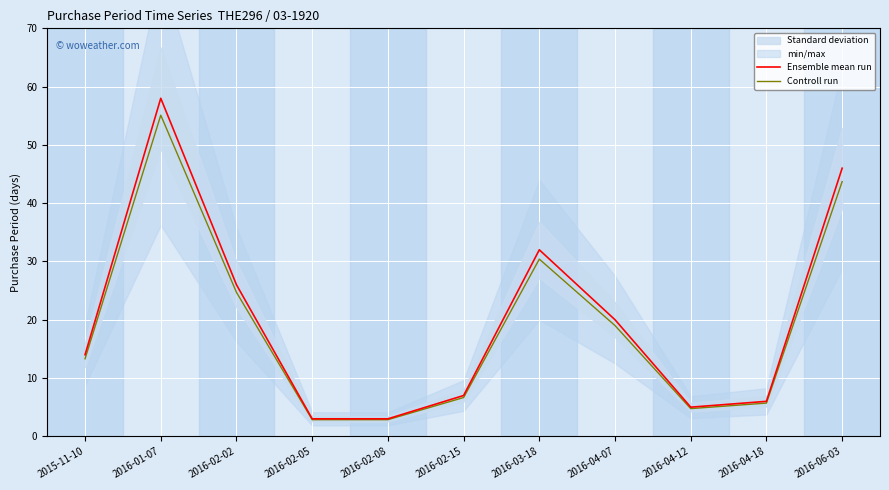

Read the Ensemble mean run value at 2016-02-08.

3.0